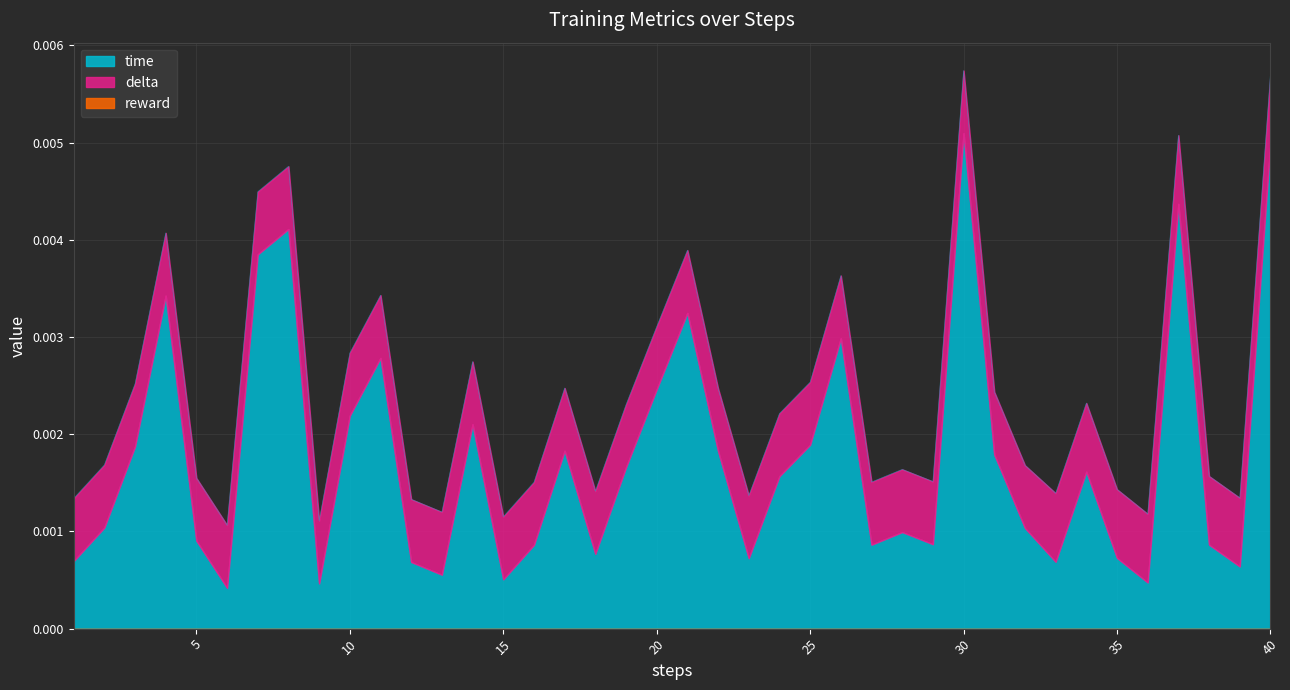

Which series has the widest spread of values?

time